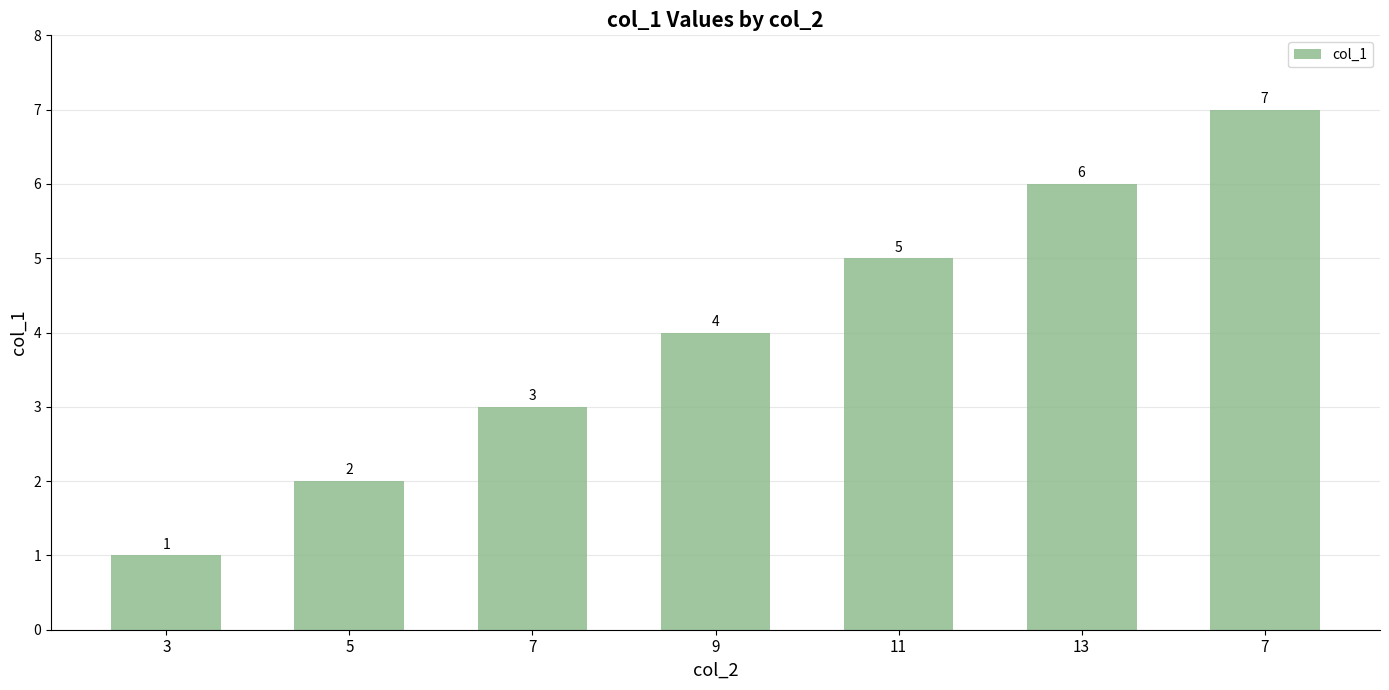

Count the values in the range 2 to 6.

5